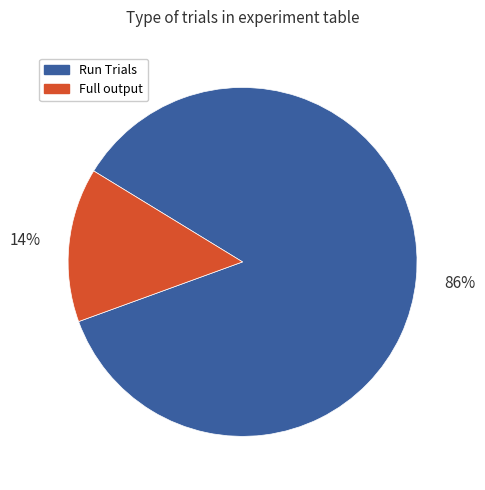

Rank the categories by value from lowest to highest.

Full output, Run Trials